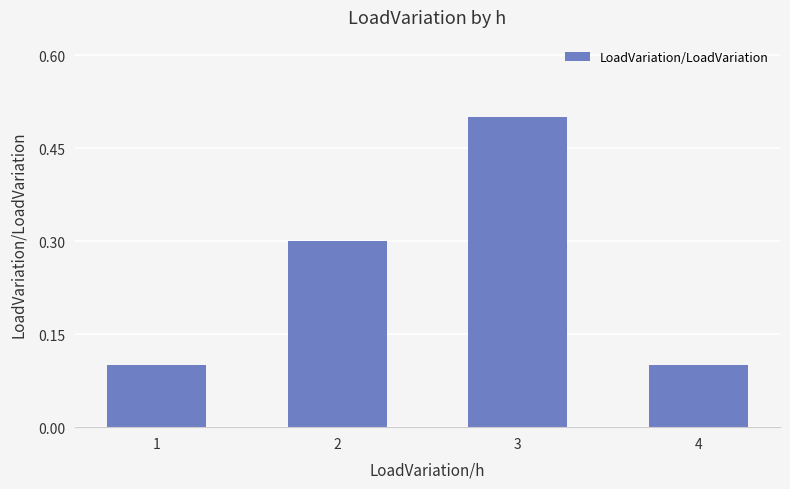

What value does the data have at 3?

0.5